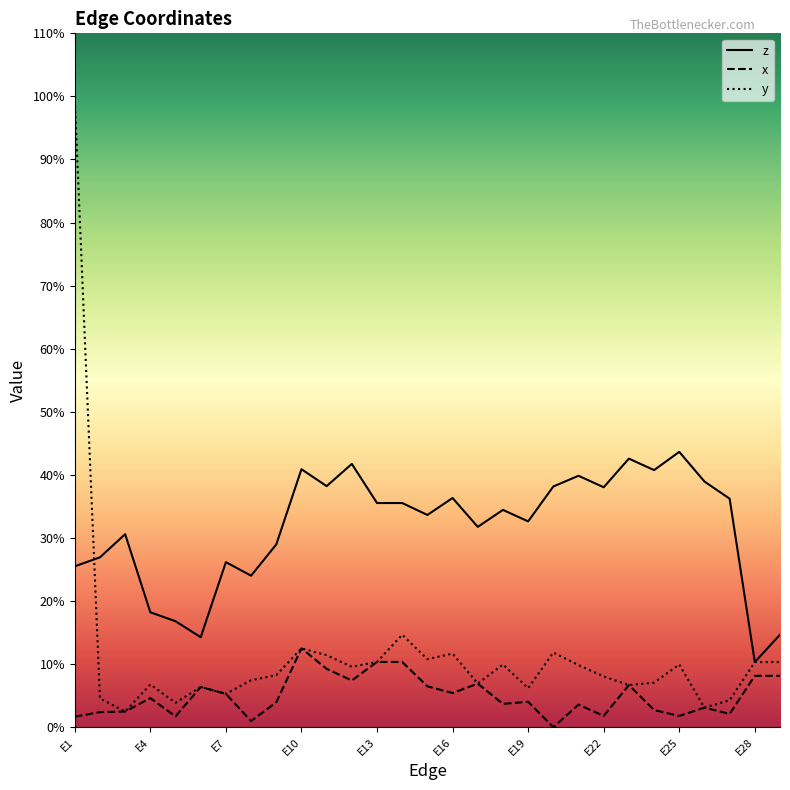

What are all the series names shown in the legend?

z, x, y